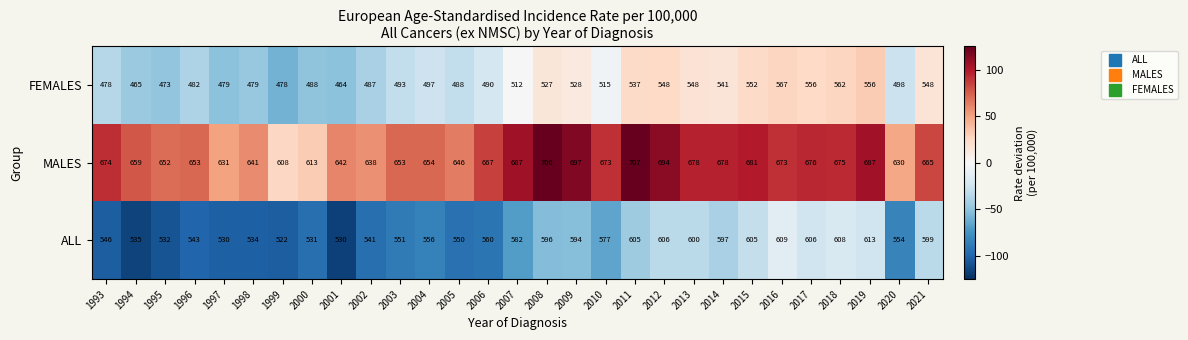

At 1993, list the series in order from largest to smallest.

MALES, ALL, FEMALES